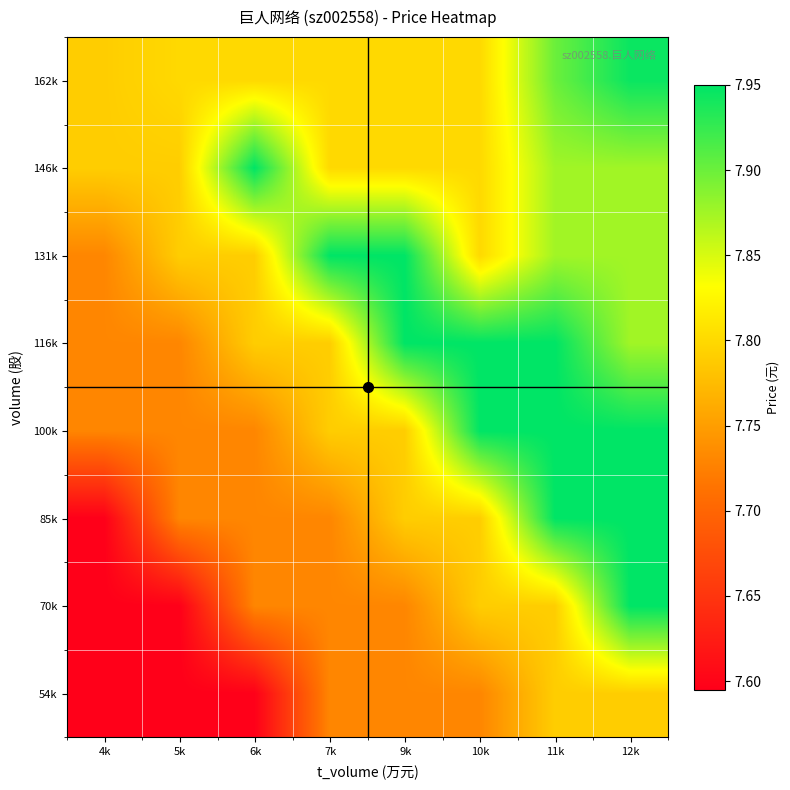

At which category does the chart reach its peak across all series?

12k